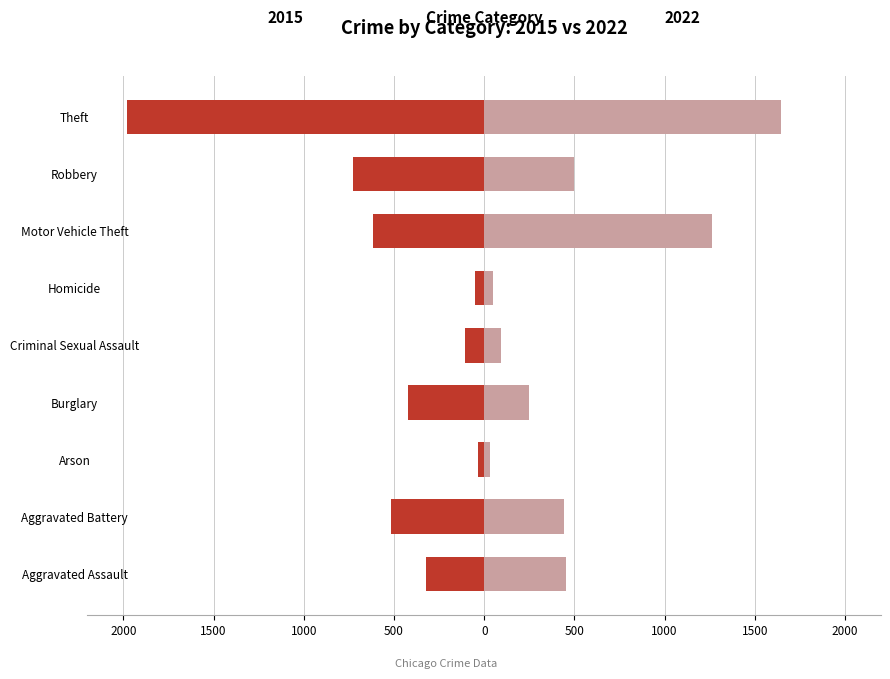

At how many categories does at least one series exceed -1254?

9